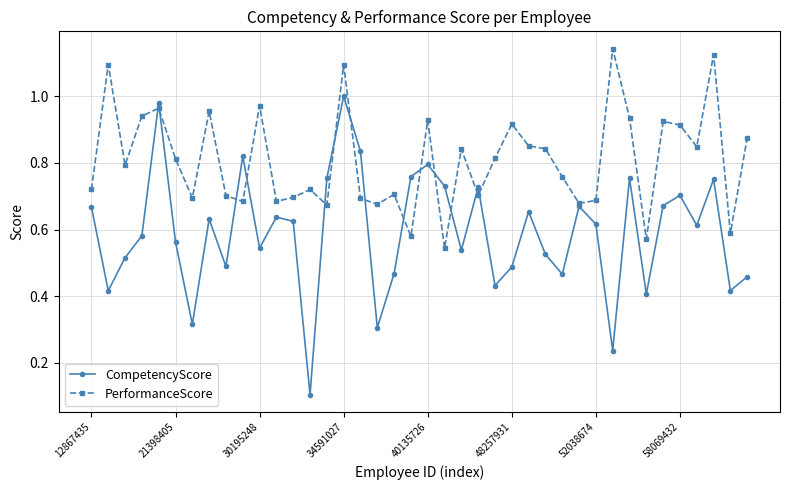

Which series has the widest spread of values?

CompetencyScore